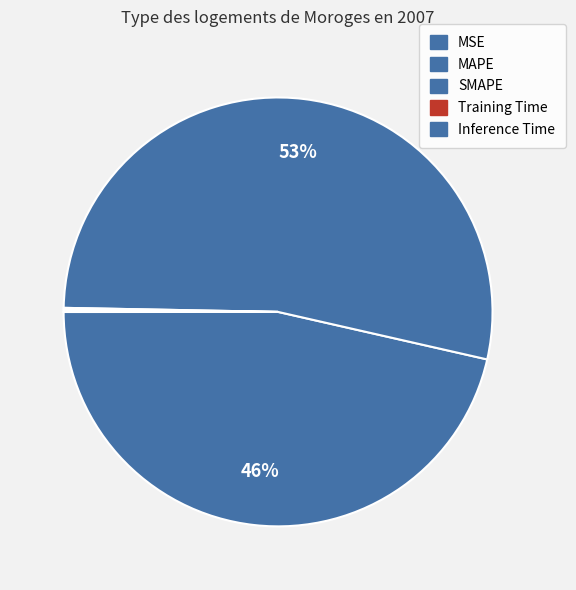

What portion of the pie excludes Inference Time?

99.8%